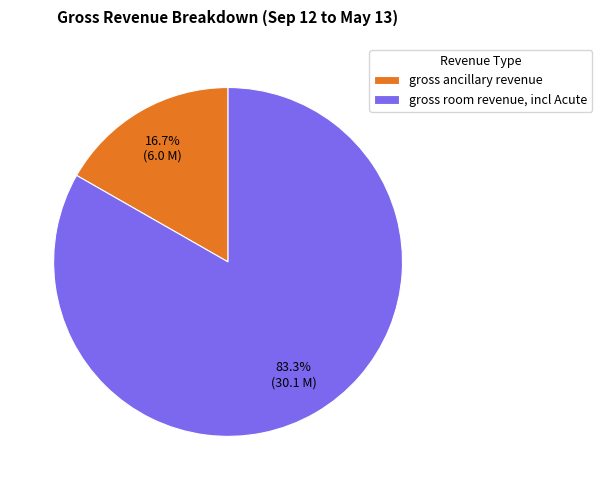

Between gross room revenue, incl Acute and gross ancillary revenue, which is larger?

gross room revenue, incl Acute